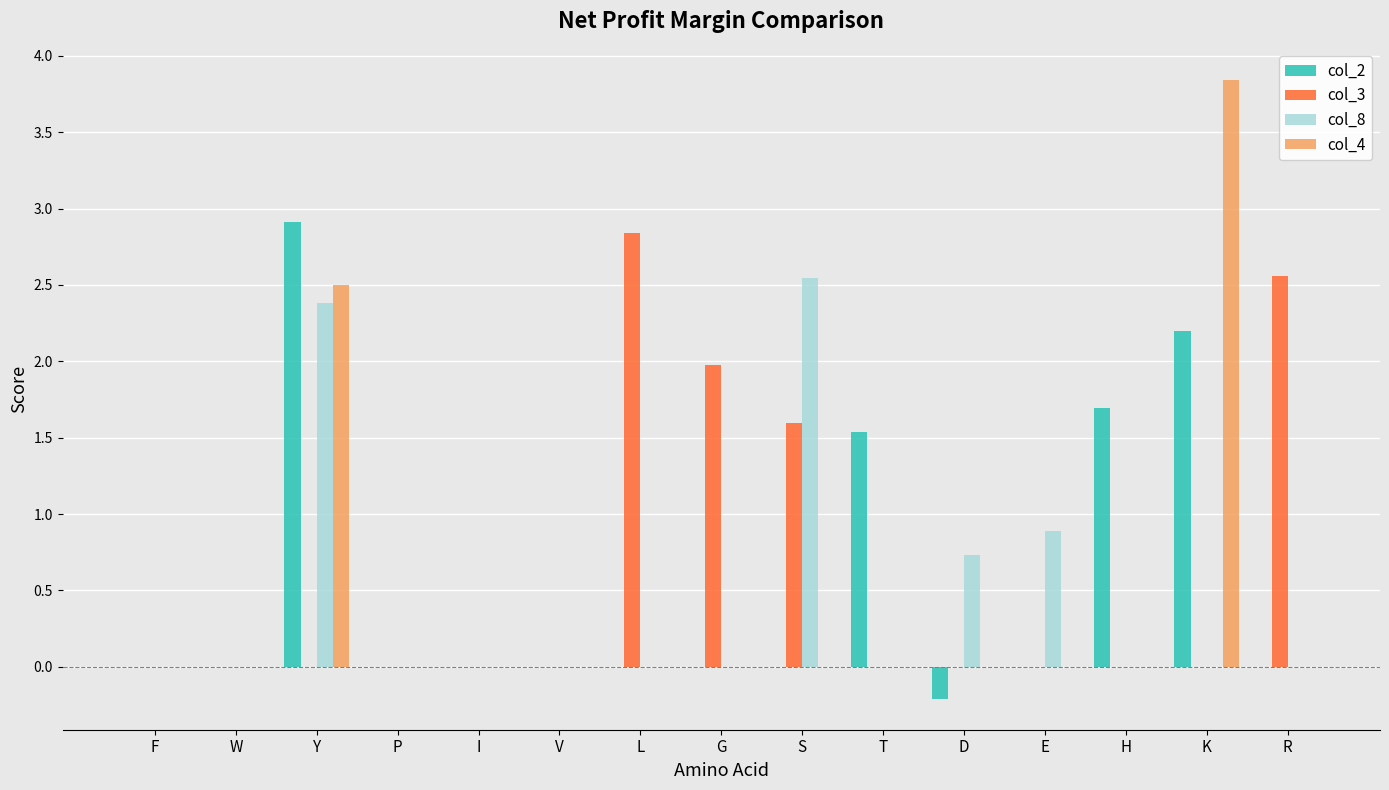

How many series are shown in this chart?

4